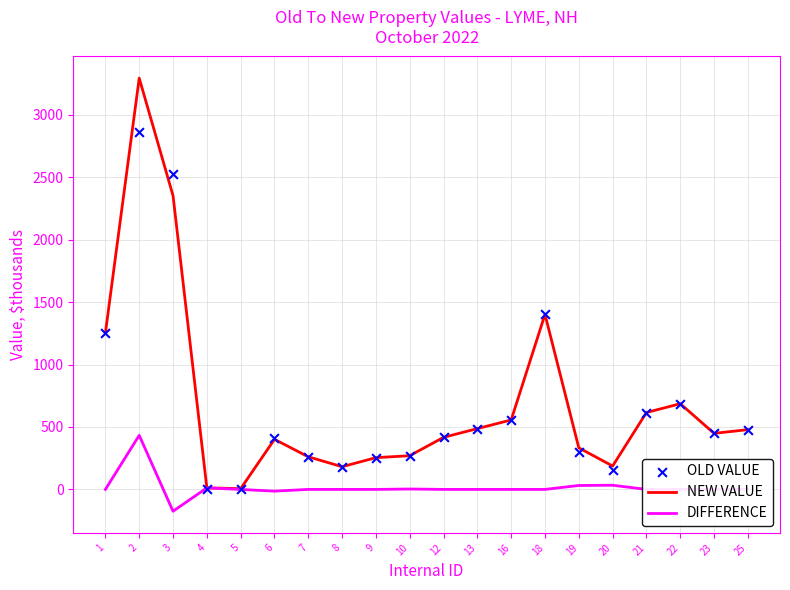

Which series has the widest spread of Y values?

NEW VALUE